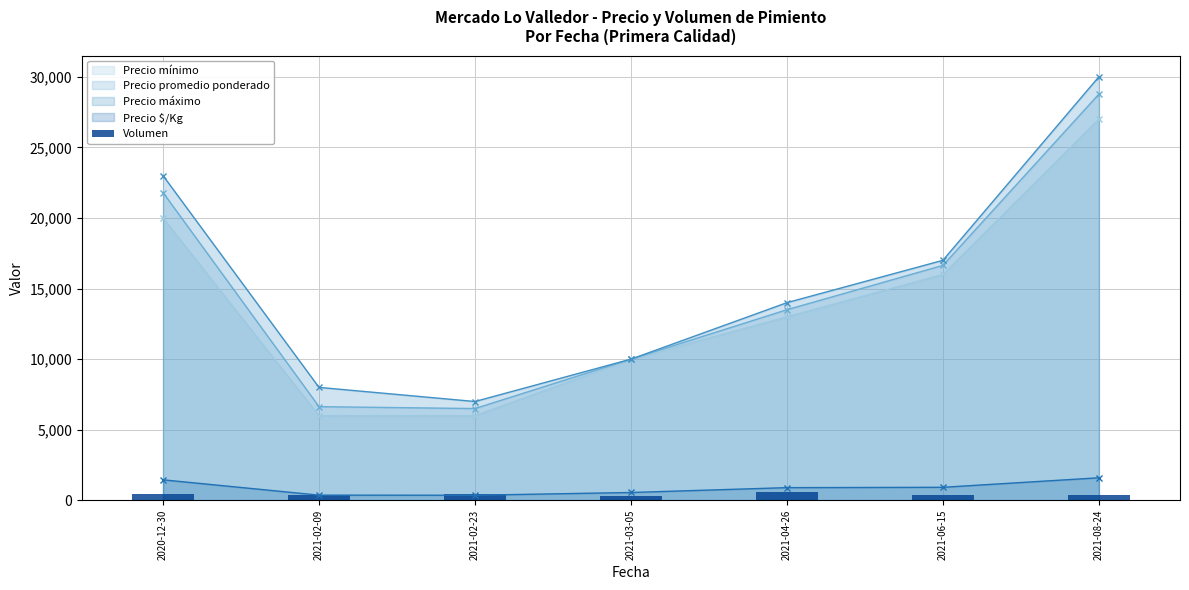

List the labels in order of Precio máximo value, smallest first.

2021-02-23, 2021-02-09, 2021-03-05, 2021-04-26, 2021-06-15, 2020-12-30, 2021-08-24